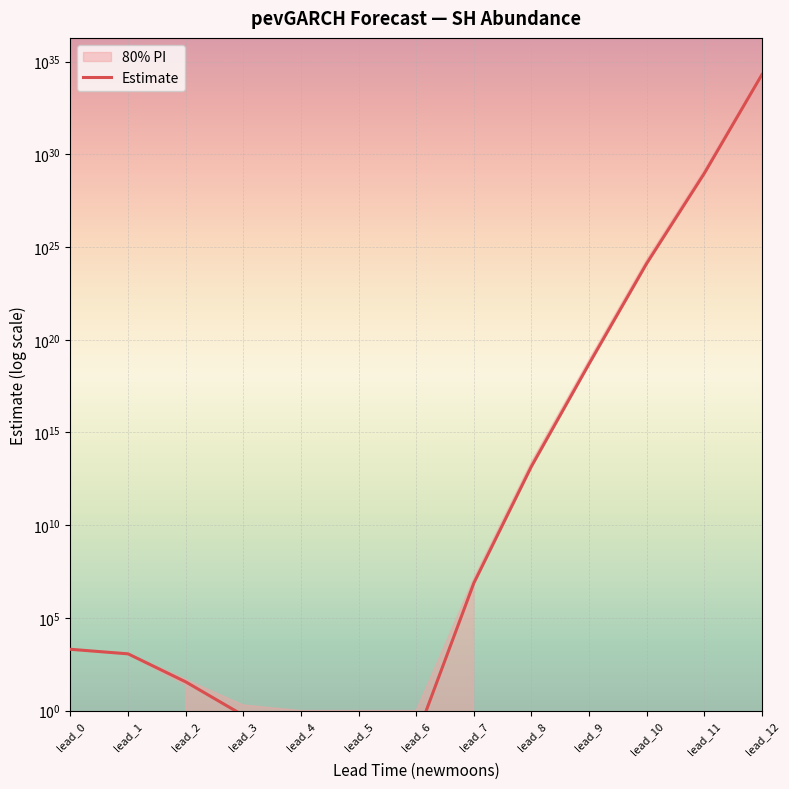

What is the change in value from lead_6 to lead_10?

+1309408835965479876034560.0